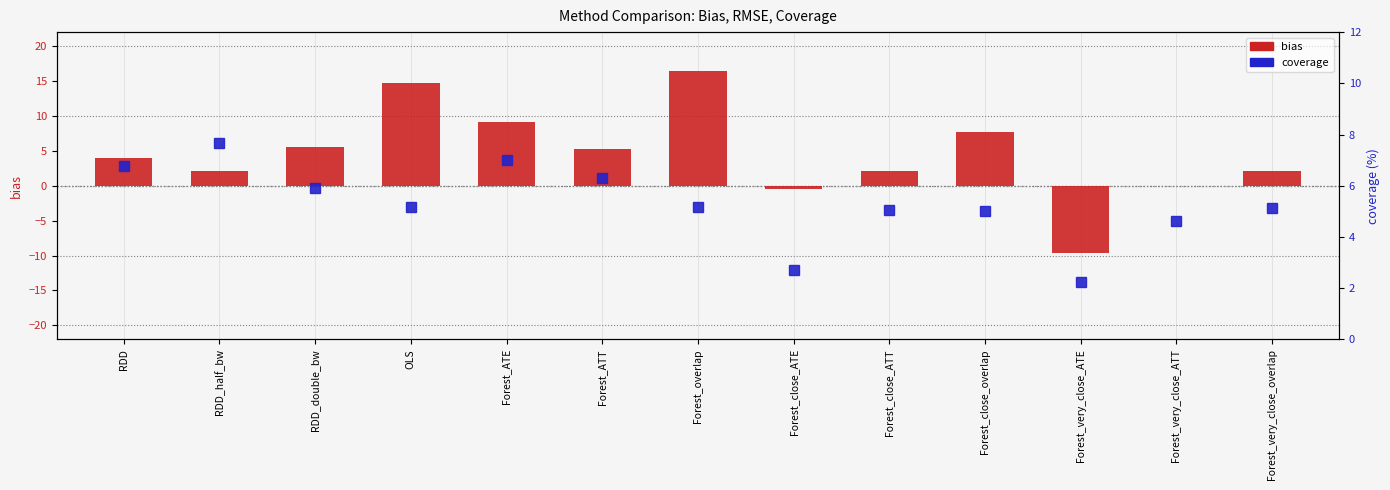

True or false: bias has a value of -0.1 at Forest_very_close_ATT.

True